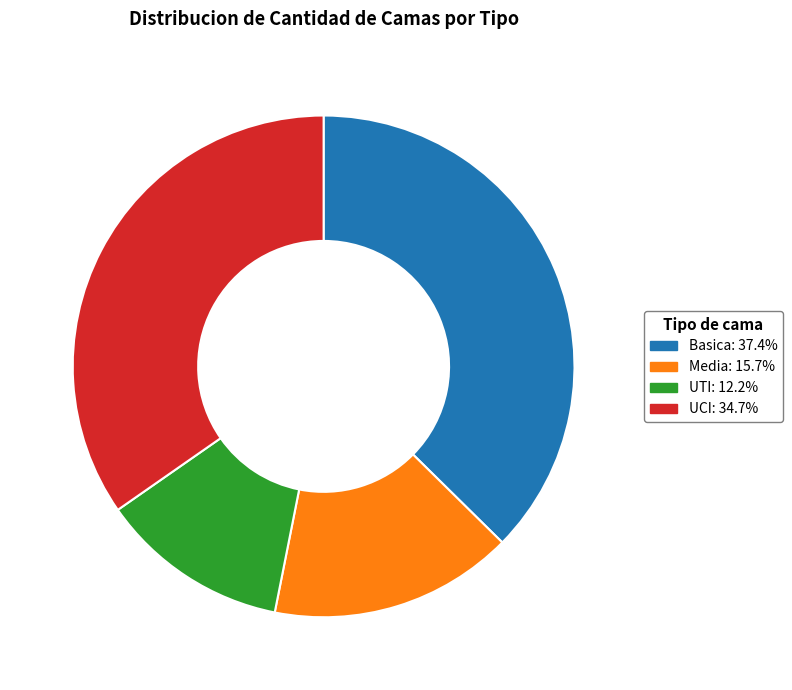

Rank the categories by value from lowest to highest.

UTI, Media, UCI, Basica